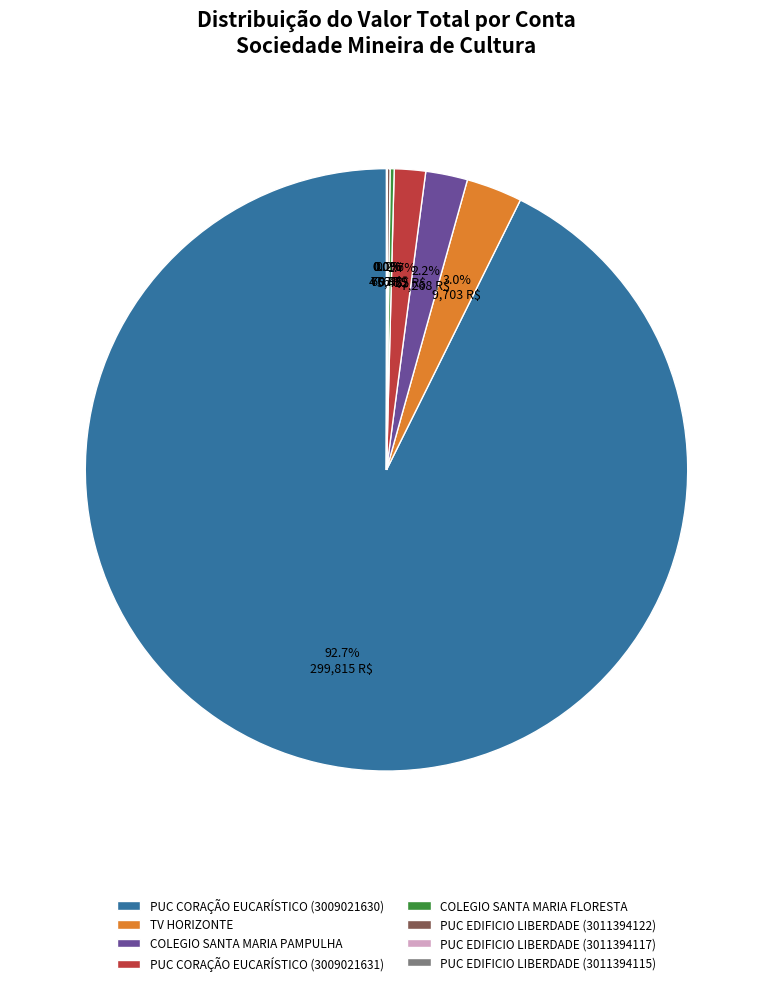

What is the largest slice in the pie chart?

PUC CORAÇÃO EUCARÍSTICO (3009021630)